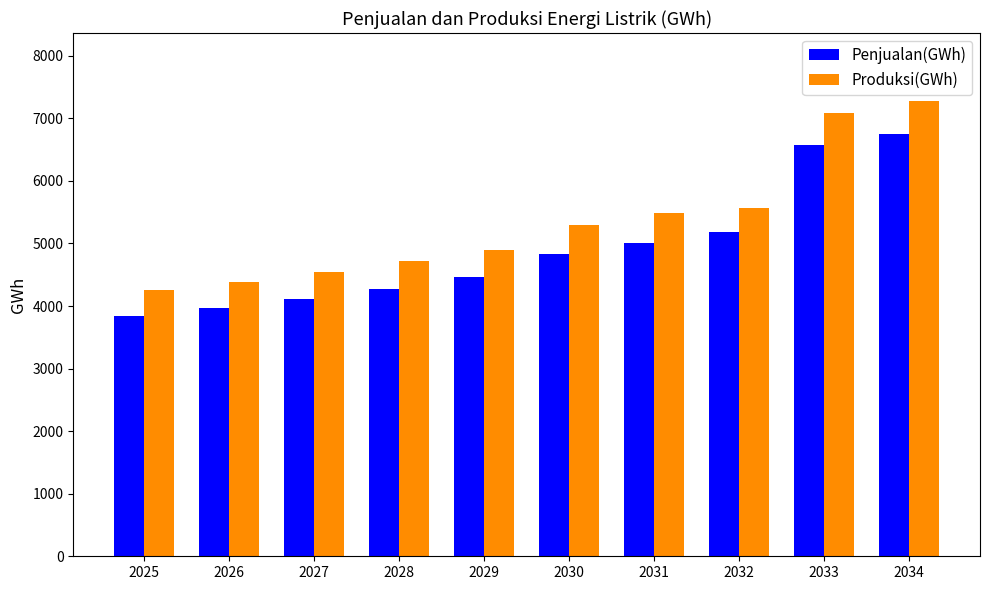

Reading right to left, list all the values displayed in this chart.

Penjualan(GWh): 6749	6574	5189	5013	4837	4459	4280	4110	3964	3844
Produksi(GWh): 7273	7086	5574	5487	5302	4893	4720	4541	4385	4263